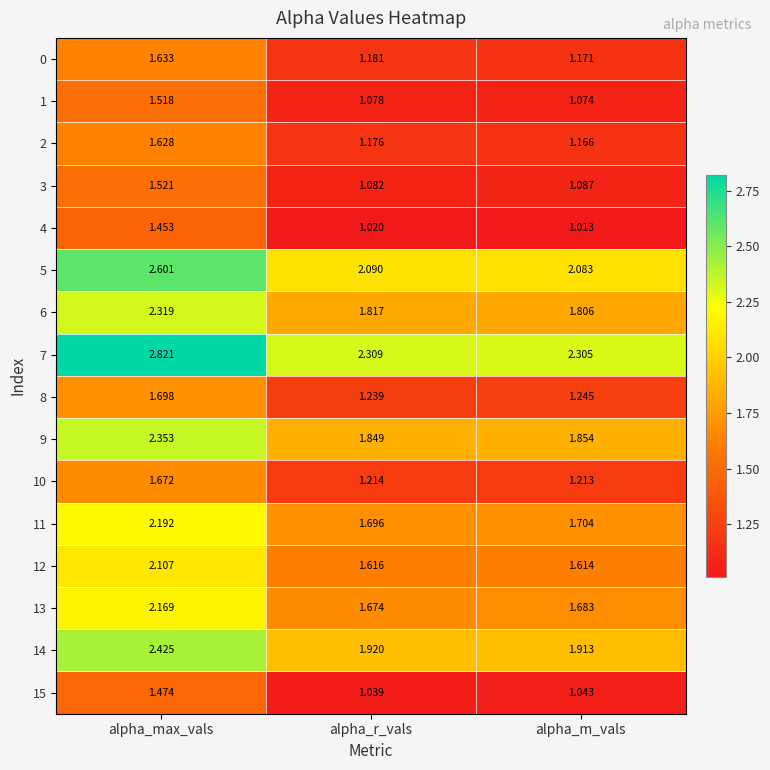

Is the value of 1 at alpha_max_vals greater than the value of 14 at alpha_m_vals?

No